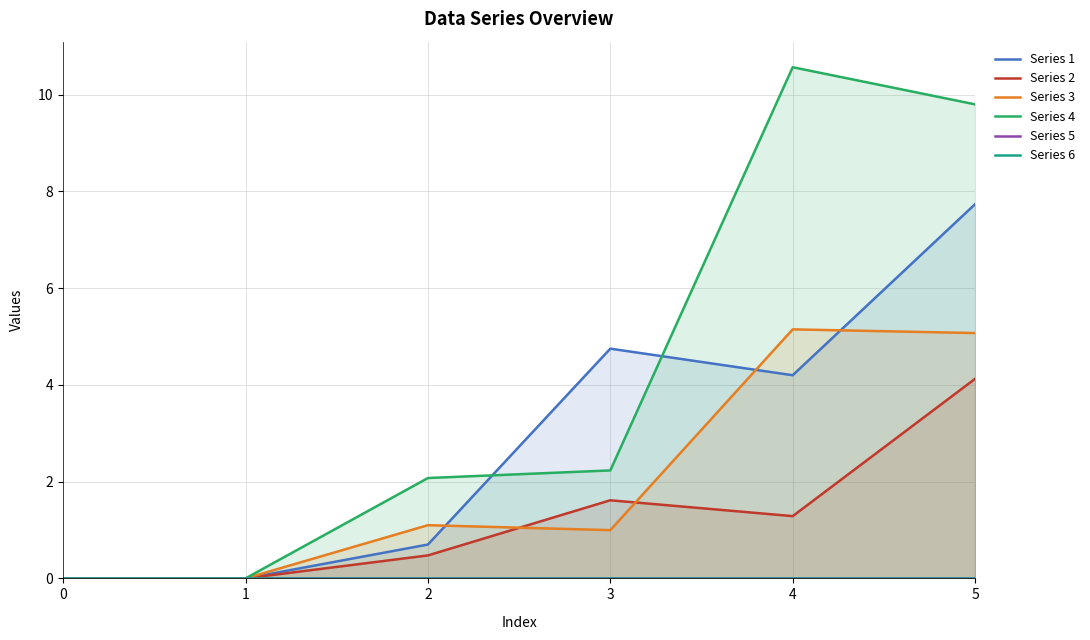

Which category has the highest value in the Series 4 series?

4